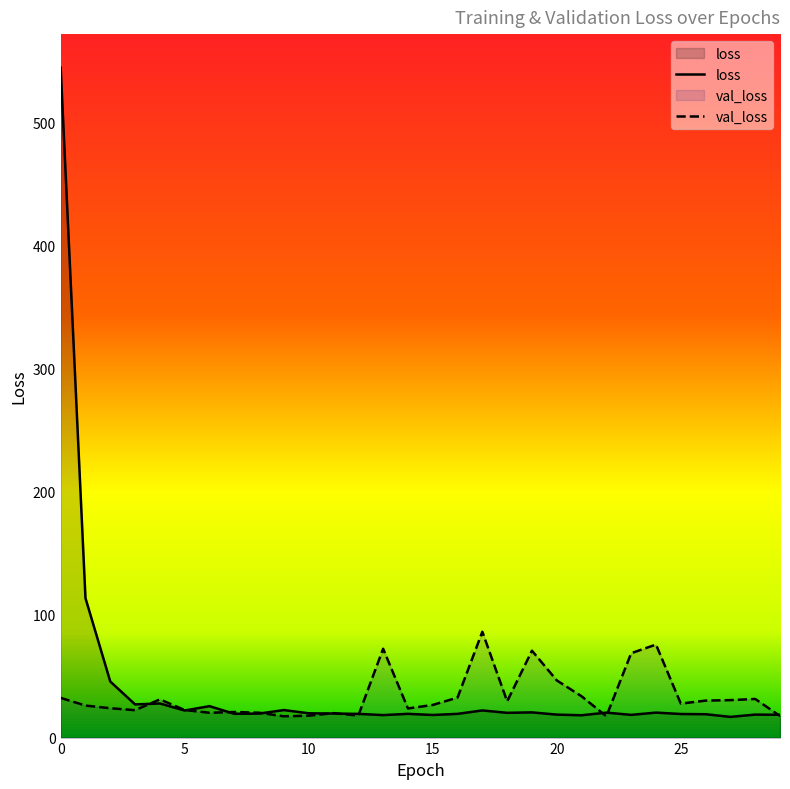

Reading left to right, what are all the values shown in this chart?

loss: 544.6	113.4	45.6	27.0	27.7	22.0	25.5	19.3	19.5	22.4	19.7	19.6	19.3	18.3	19.3	18.4	19.3	22.1	20.1	20.5	18.7	18.1	20.3	18.5	20.3	19.2	19.0	16.8	18.7	18.5
val_loss: 32.3	26.0	23.9	22.3	31.1	22.4	20.2	20.8	20.2	17.3	17.8	19.9	17.9	72.2	23.7	26.5	32.5	86.0	29.5	70.6	46.5	33.6	17.3	68.6	75.6	27.6	30.1	30.5	31.4	17.5